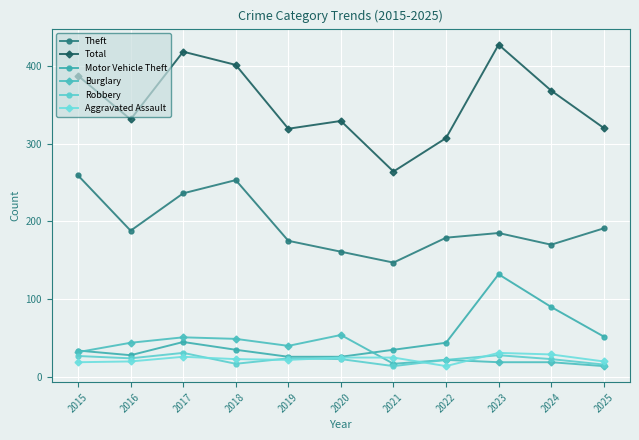

The Motor Vehicle Theft series shows 34 at 2015. True or false?

True